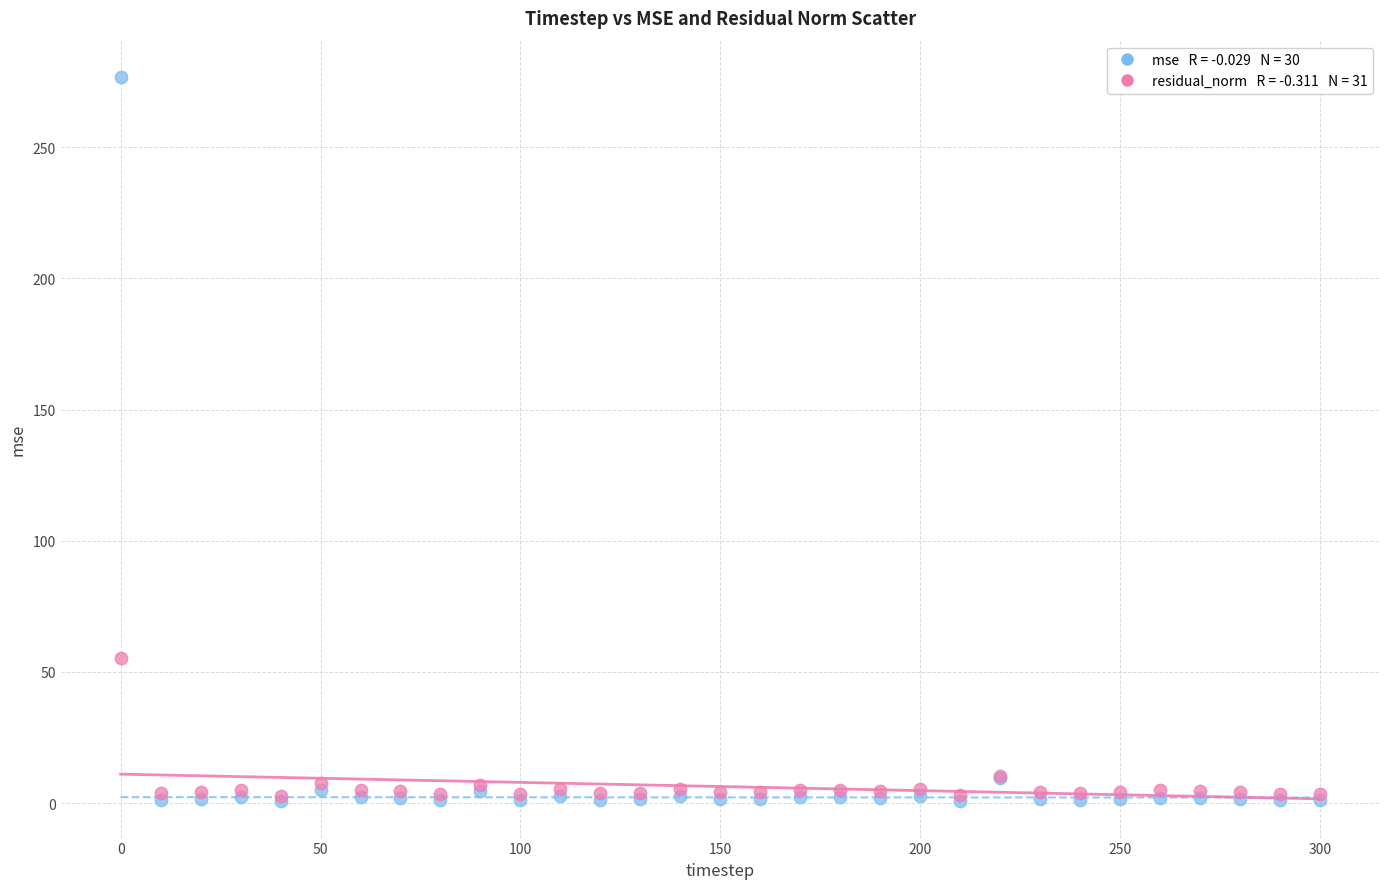

Across all series, what Y value is closest to 138?

55.2